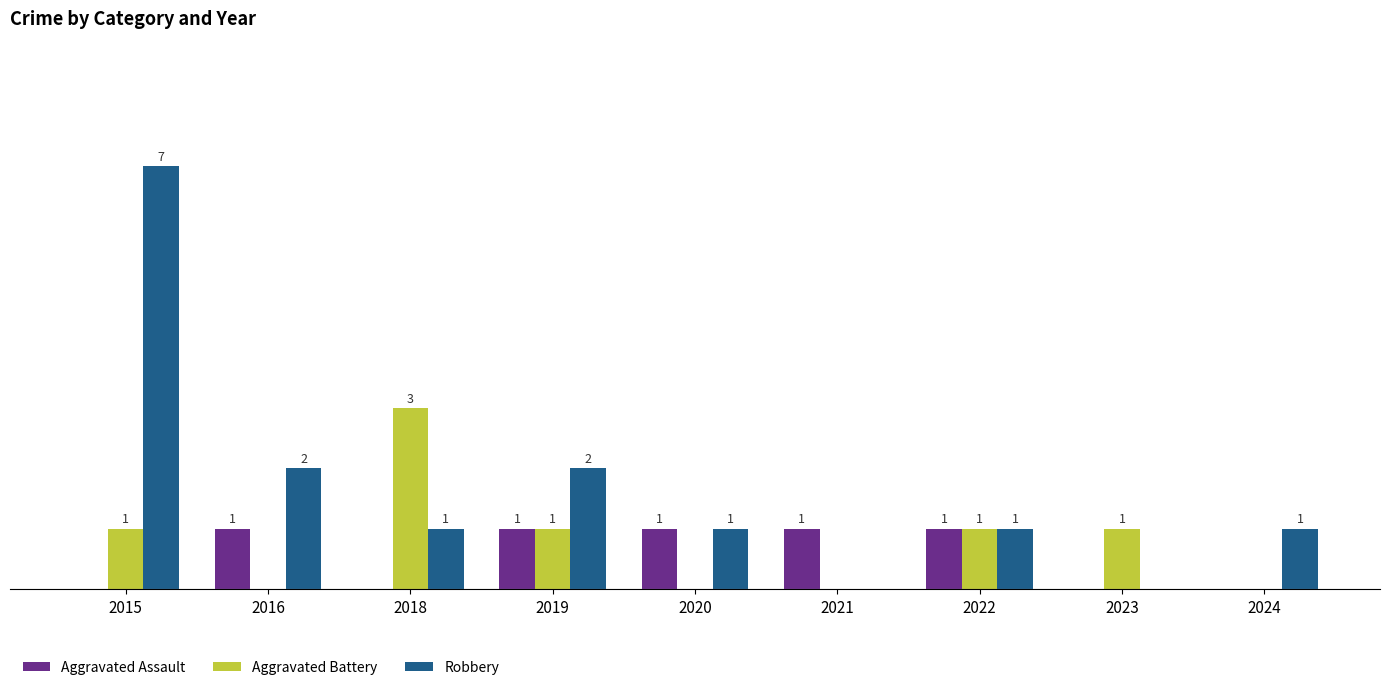

Which series has the largest total across all categories?

Robbery